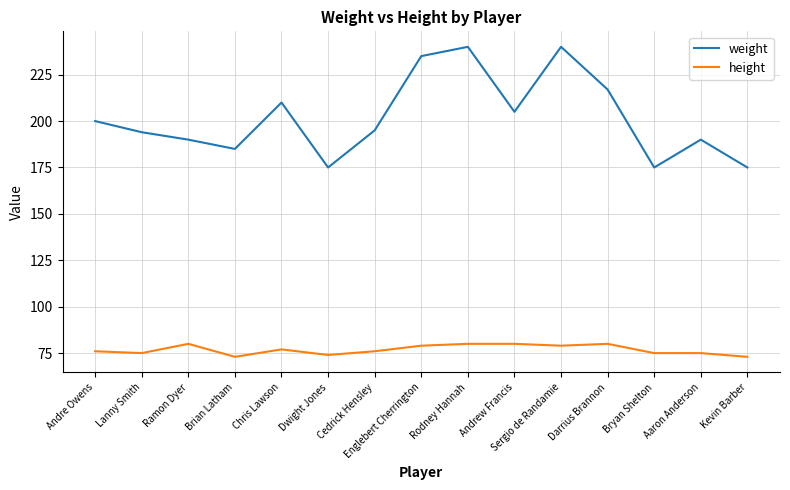

List the series in order of their peak value, lowest first.

height, weight